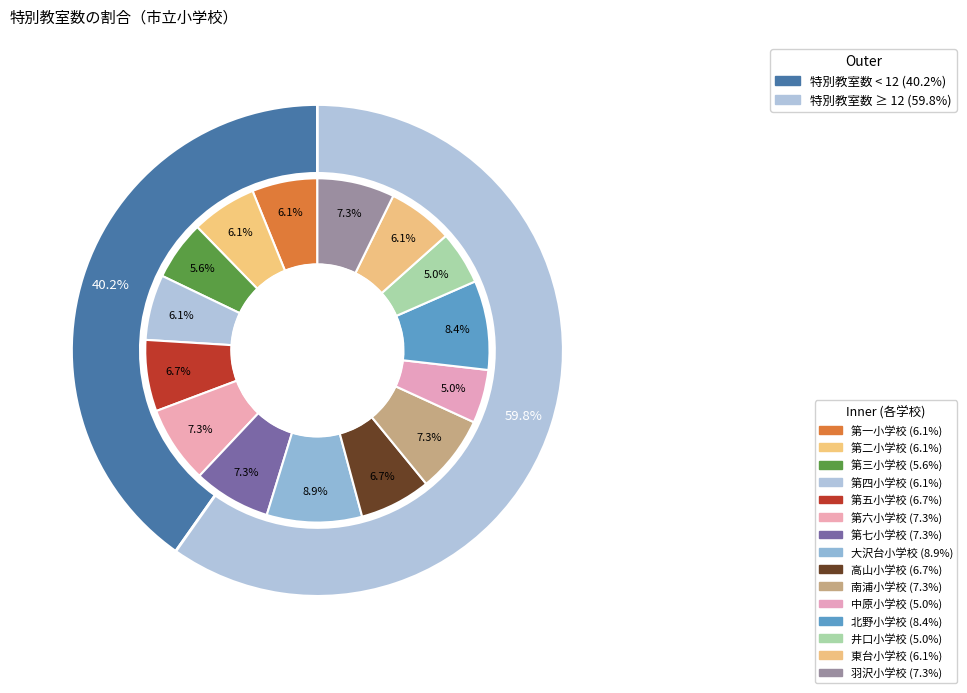

Does any single category account for the majority?

No